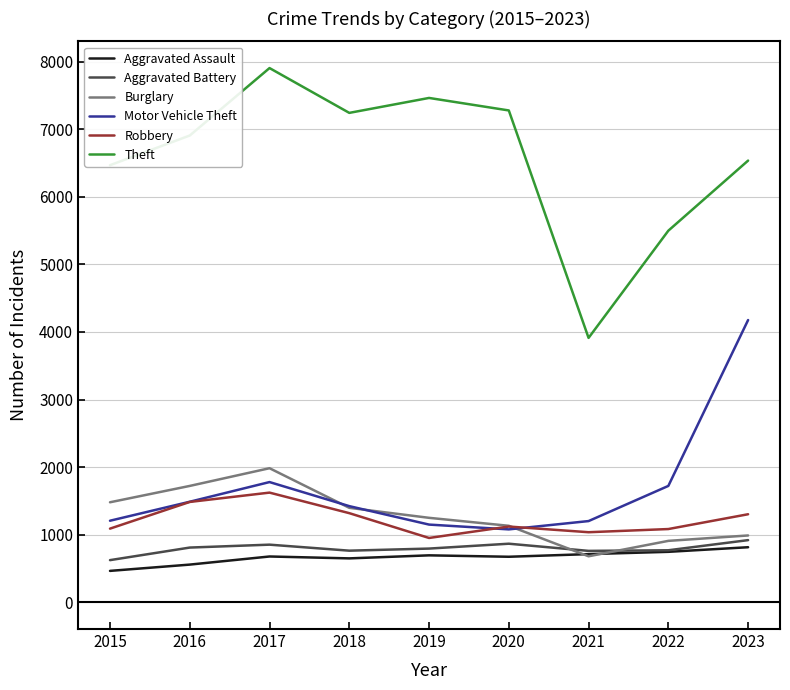

How many lines are shown in the chart?

6